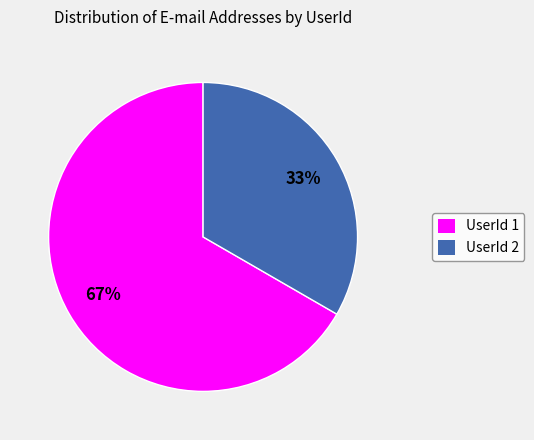

Which has a higher value, UserId 1 or UserId 2?

UserId 1